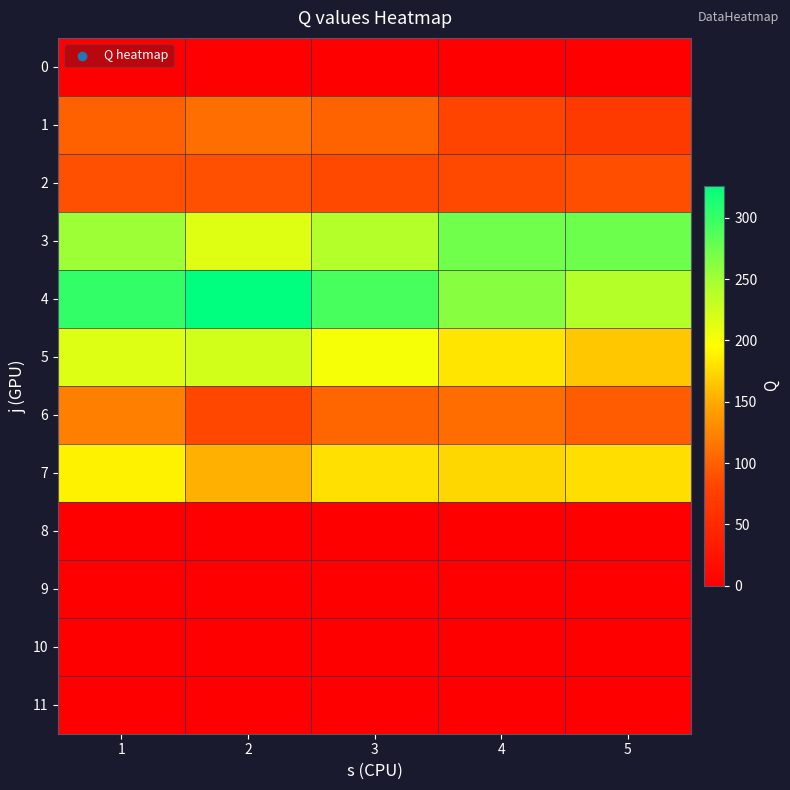

At which category is the sum across all series the highest?

1